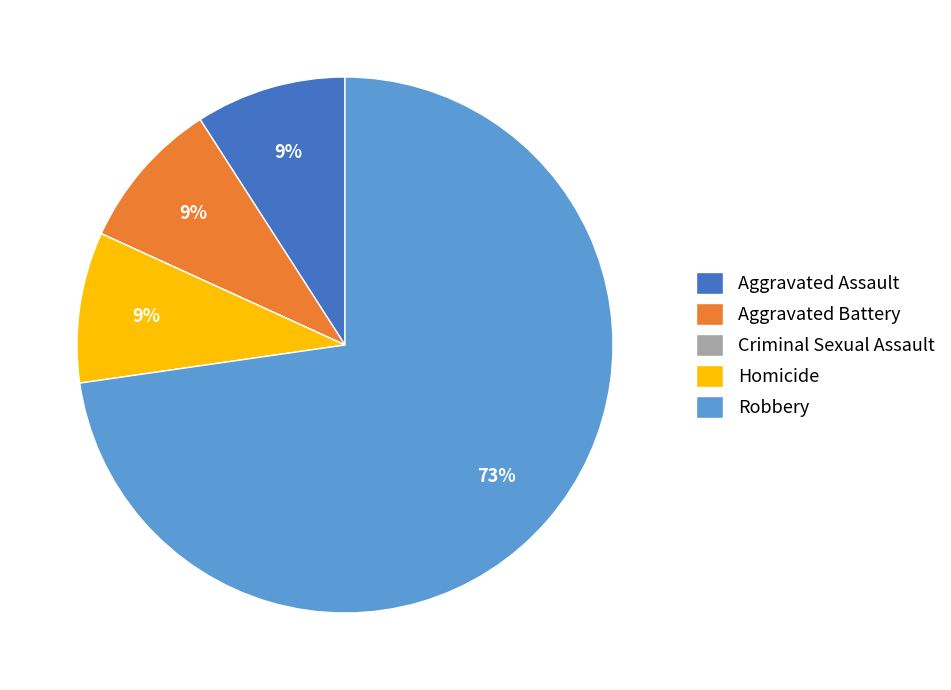

Which category has the biggest portion of the pie?

Robbery